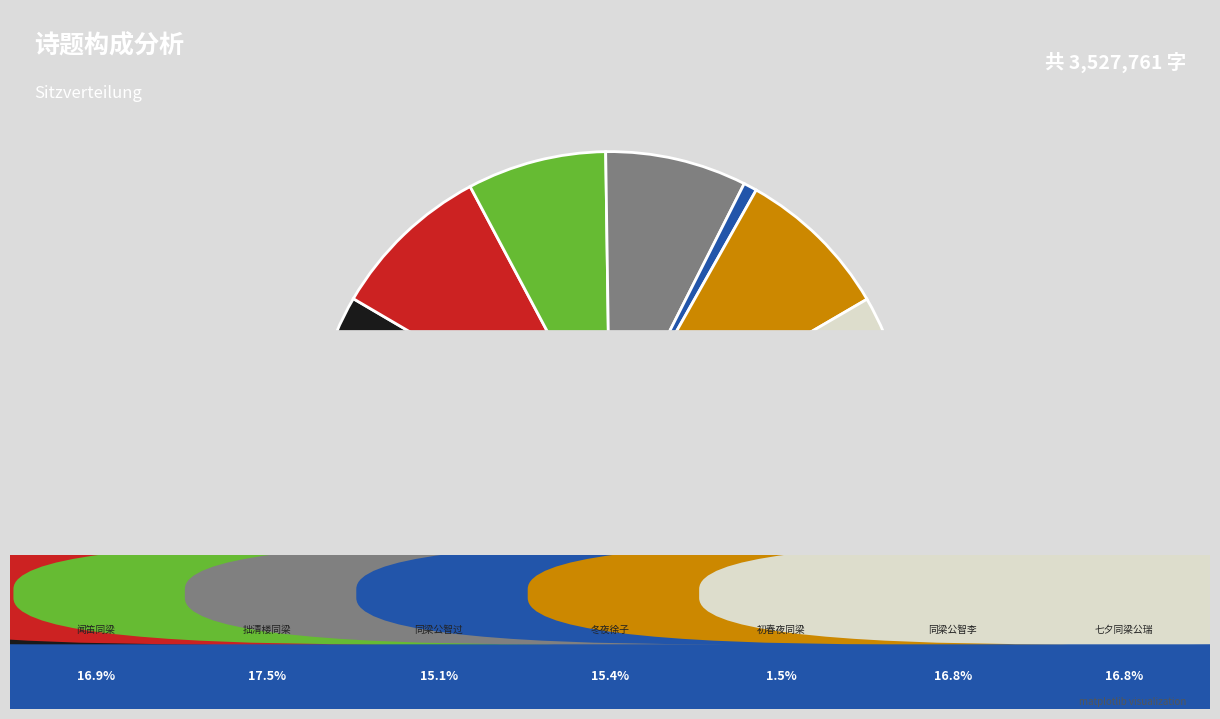

Count the number of slices in the pie.

7